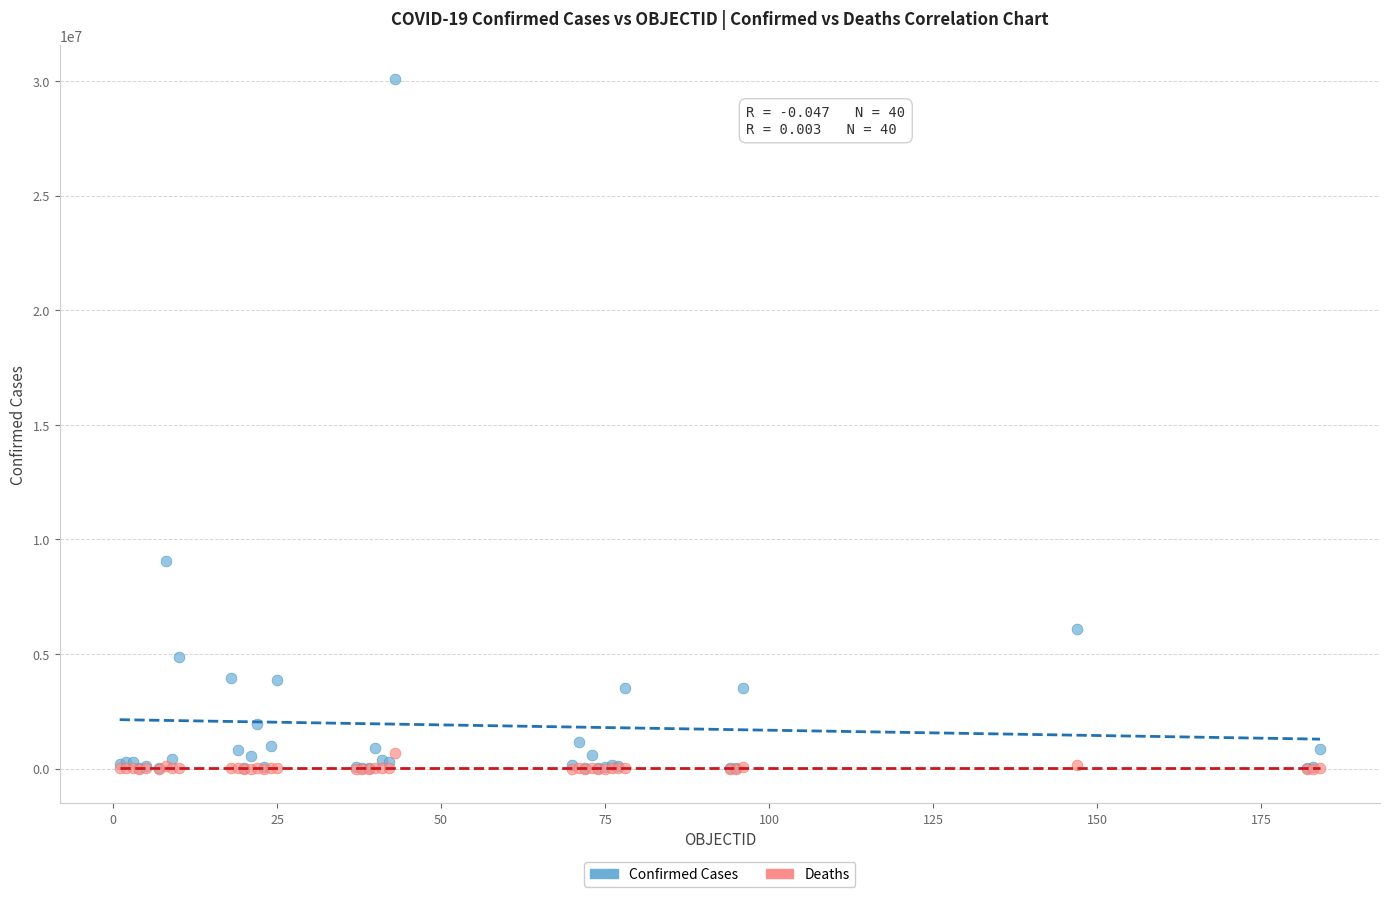

In the Confirmed Cases series, what Y value is closest to 15038221?

9047408